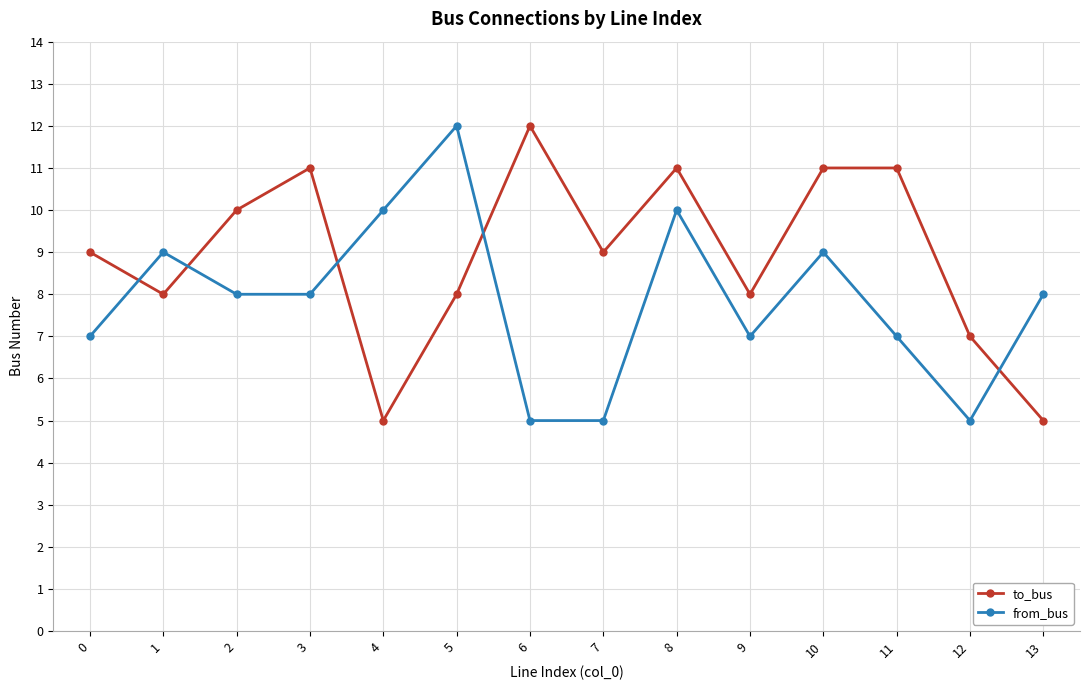

What is the value of the from_bus point at the 1st from the left?

7